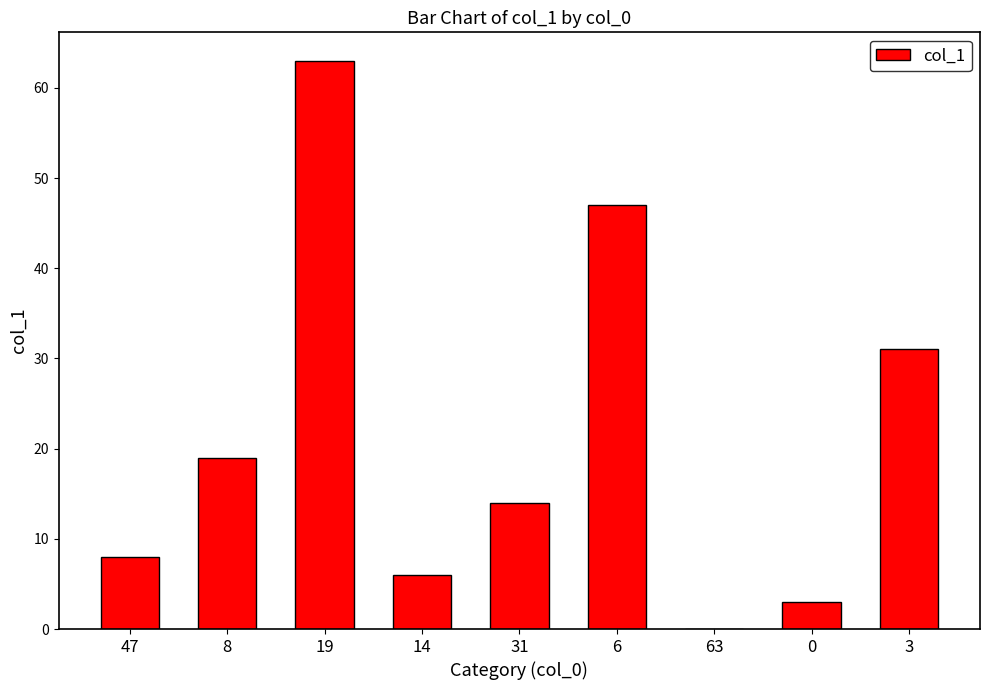

What is the sum of all values?

191